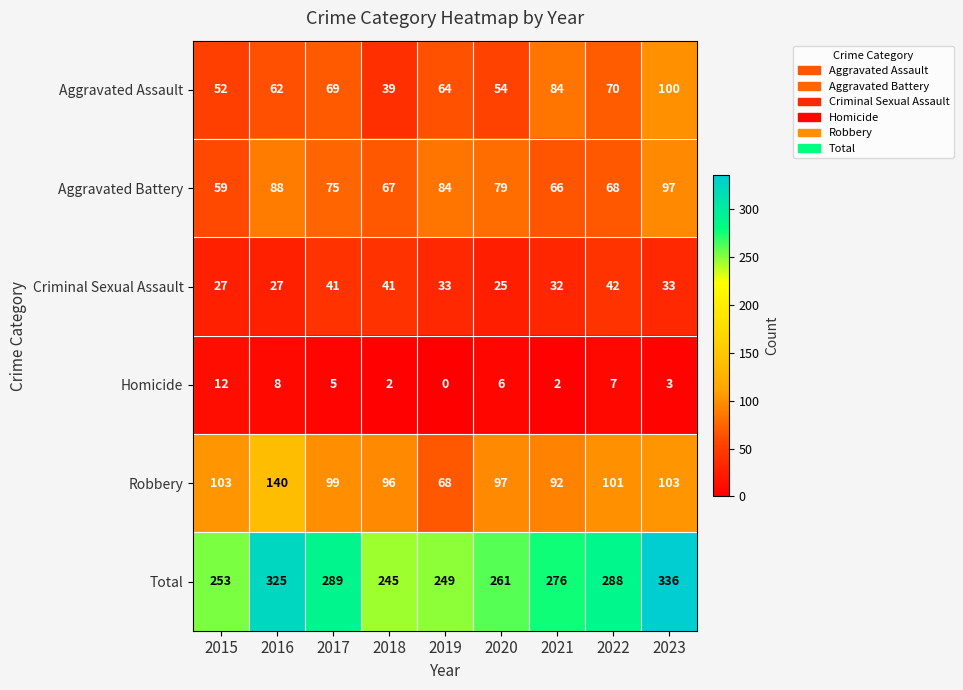

What is the sum of the Total values at 2022 and 2019?

537